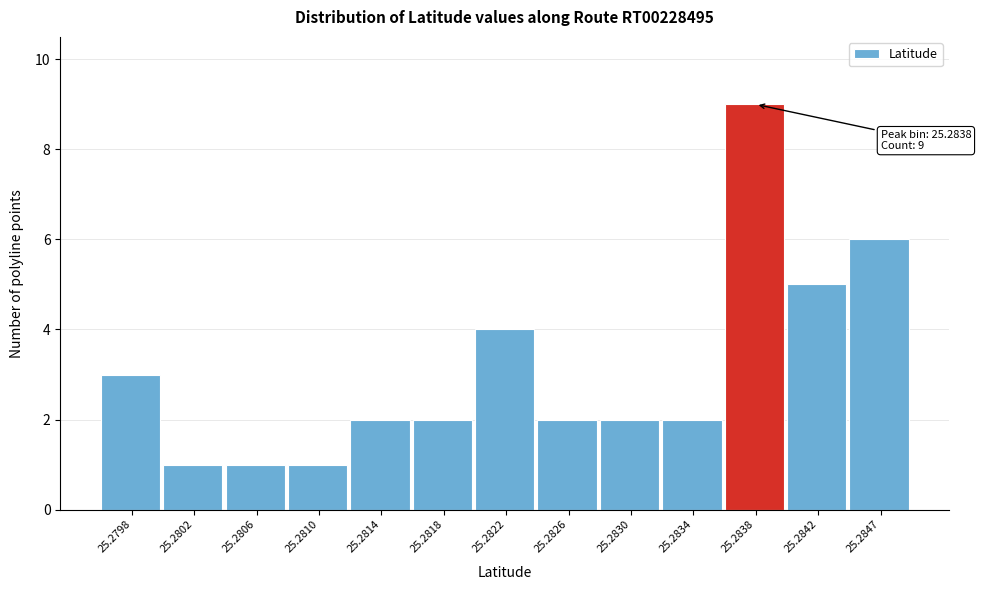

Reading right to left, extract all data points from this chart.

25.2847=6	25.2842=5	25.2838=9	25.2834=2	25.2830=2	25.2826=2	25.2822=4	25.2818=2	25.2814=2	25.2810=1	25.2806=1	25.2802=1	25.2798=3